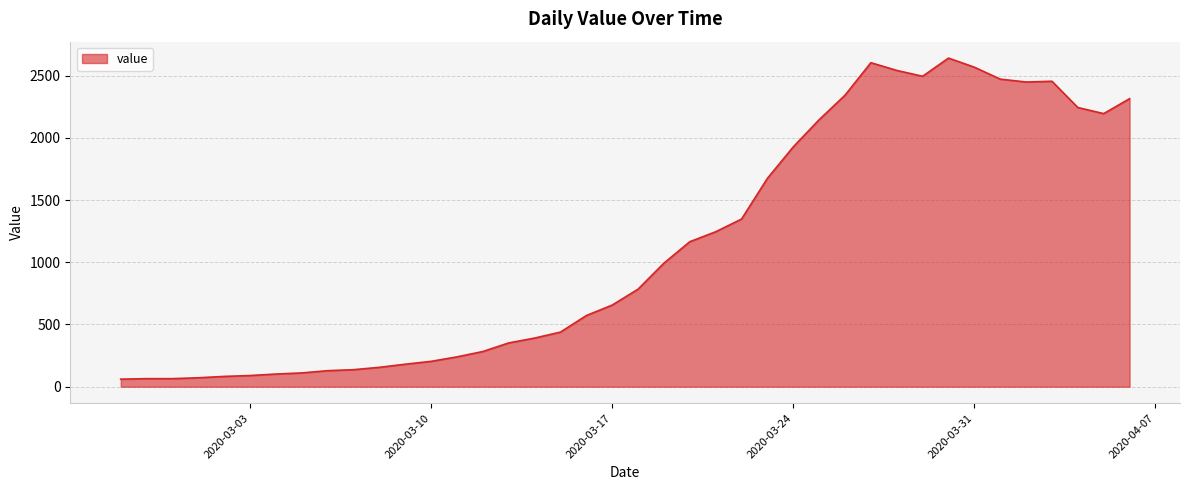

What is the minimum value shown in the chart?

61